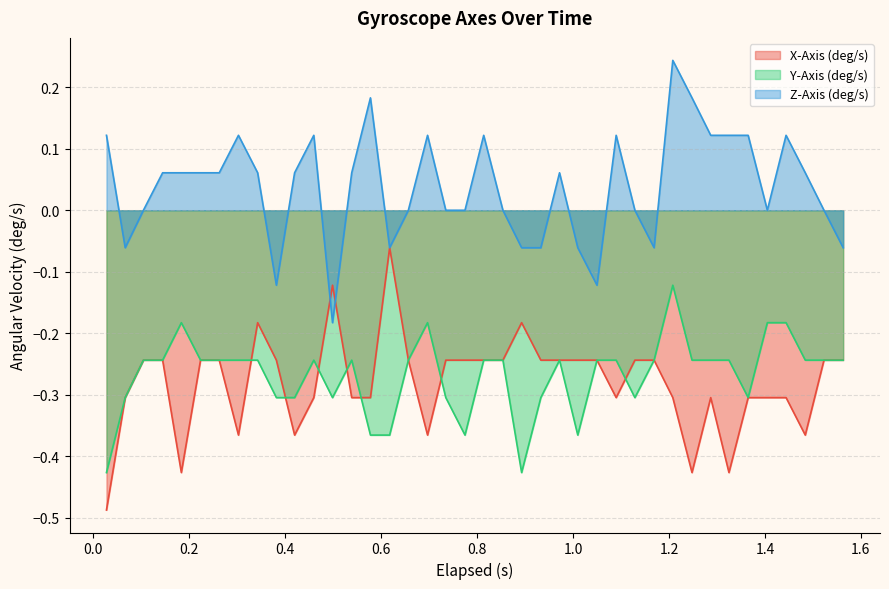

List the series in order of their peak value, lowest first.

Y-Axis (deg/s), X-Axis (deg/s), Z-Axis (deg/s)